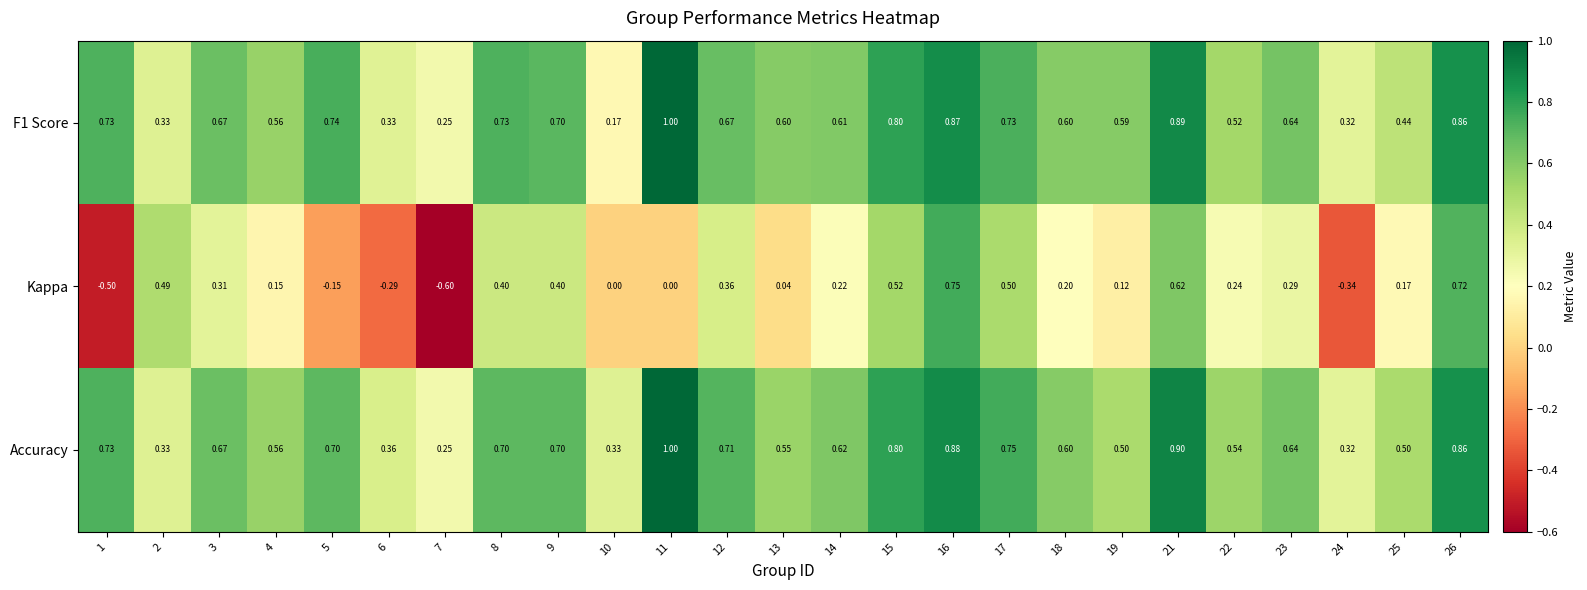

At which category is the sum across all series the highest?

16